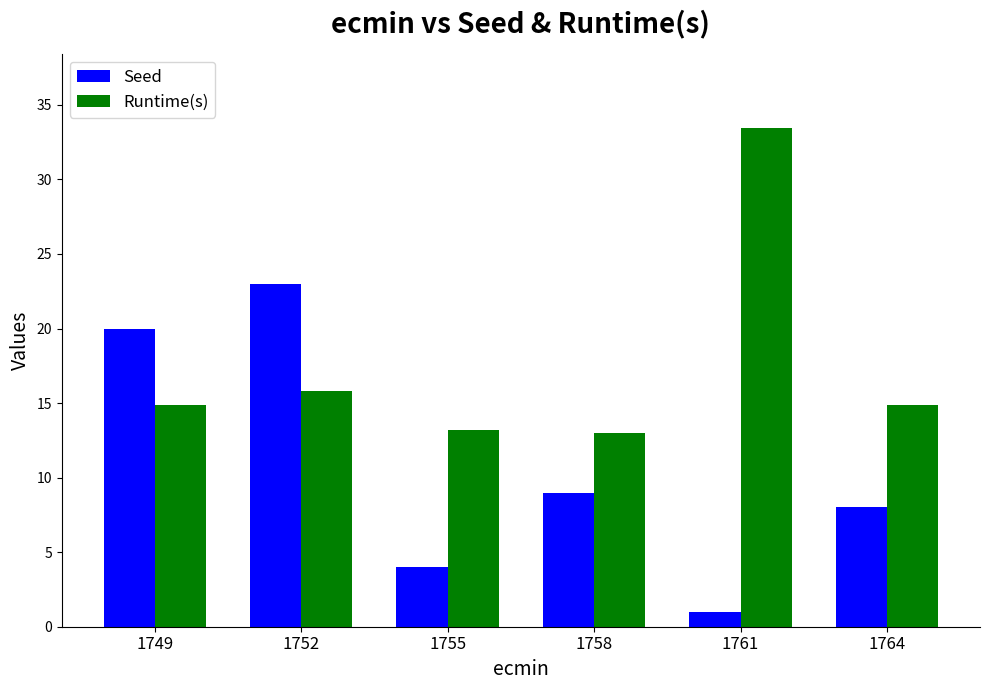

Is it true that Seed equals 8.0 at 1764?

True